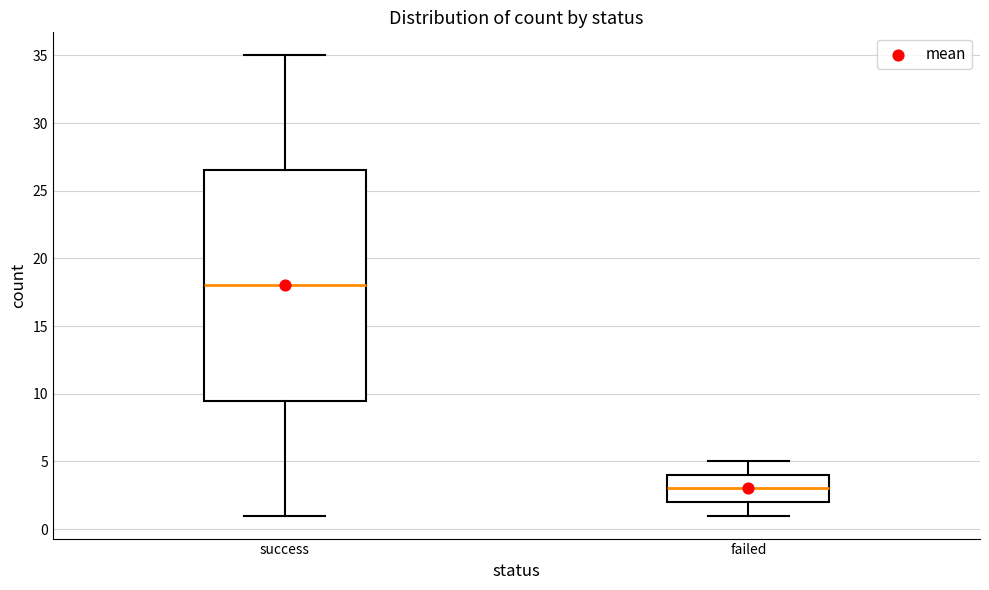

Reading left to right, read every box against the y-axis: the position of its median line, the range the box covers, and the ends of its whiskers. The values are not printed on the chart, so give them approximately, as read against the axis.

success: median 18.0, box 9.5 to 26.5, whiskers 1.0 to 35.0
failed: median 3.0, box 2.0 to 4.0, whiskers 1.0 to 5.0